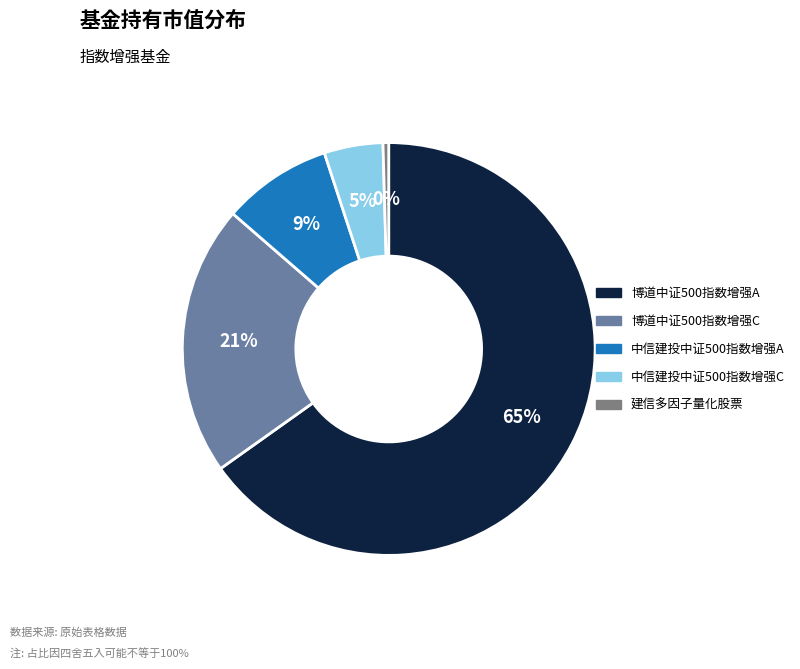

True or false: 博道中证500指数增强A accounts for 74% of the total.

False